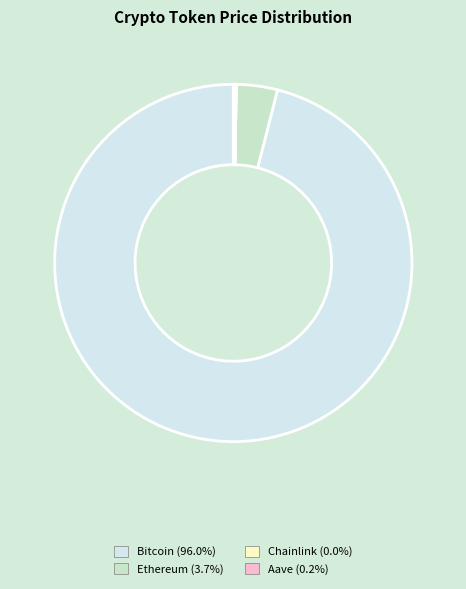

Is Bitcoin the majority of the pie?

Yes